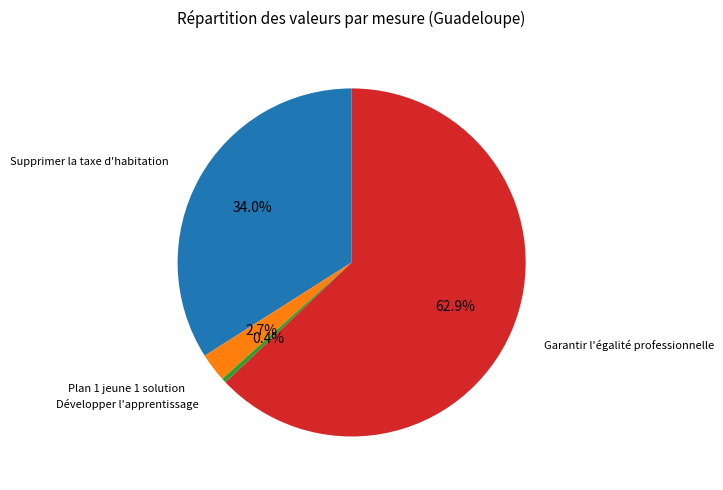

The Supprimer la taxe d'habitation slice represents 34% of the pie. True or false?

True